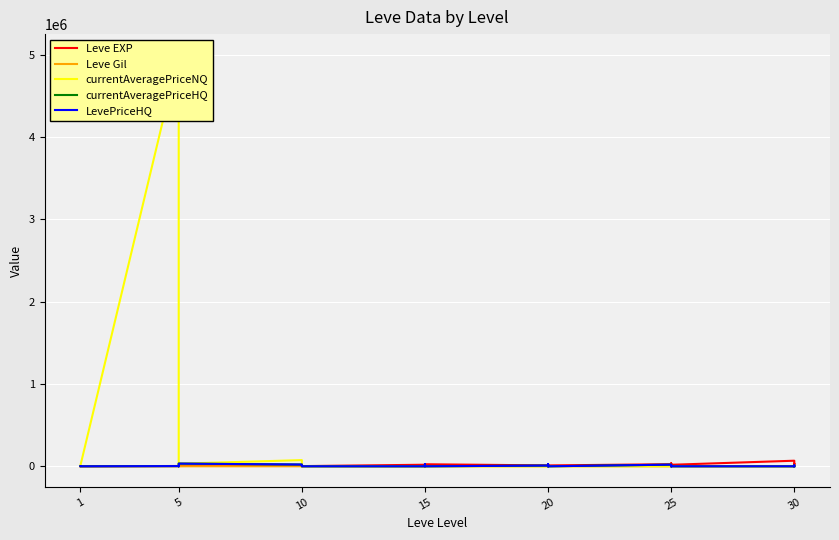

True or false: LevePriceHQ has a value of 0 at 20.

True